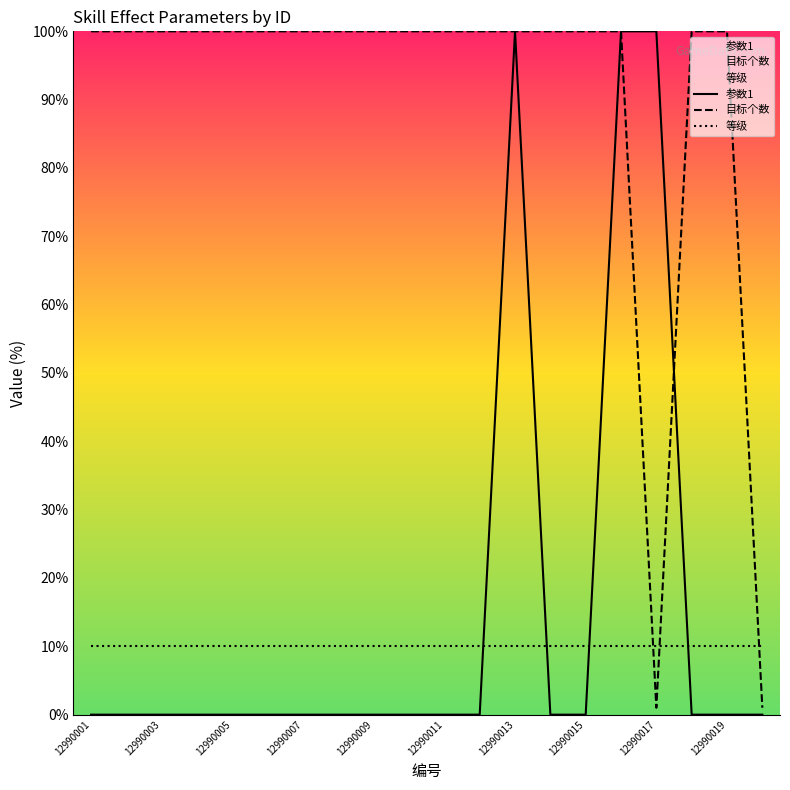

Which series has the widest spread of values?

参数1